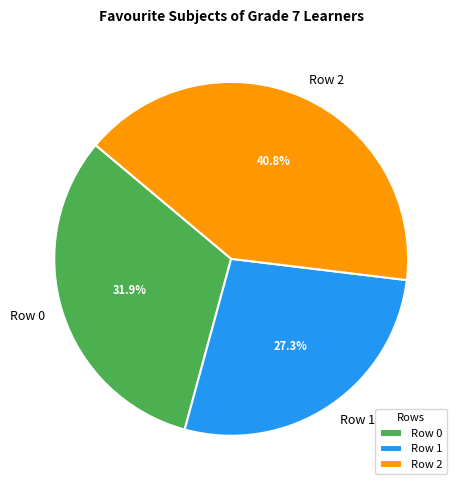

Between Row 0 and Row 1, which is larger?

Row 0